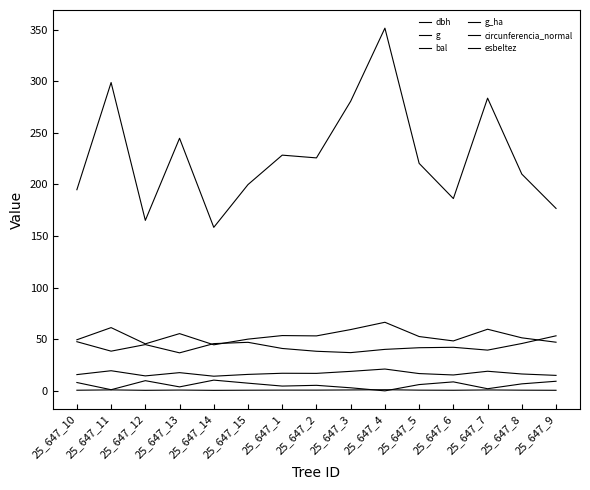

True or false: g_ha and dbh intersect in this chart.

False